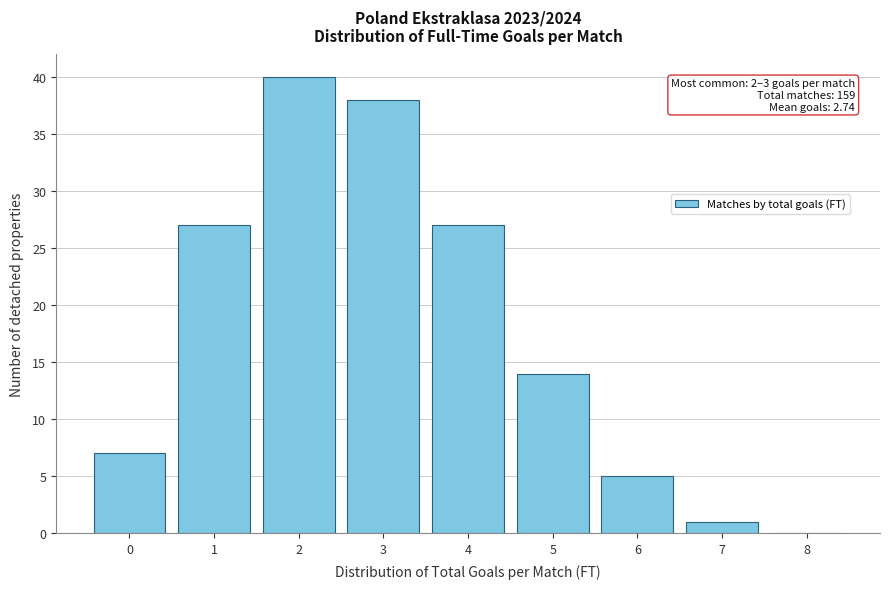

Reading left to right, list all the values displayed in this chart.

0=7	1=27	2=40	3=38	4=27	5=14	6=5	7=1	8=0